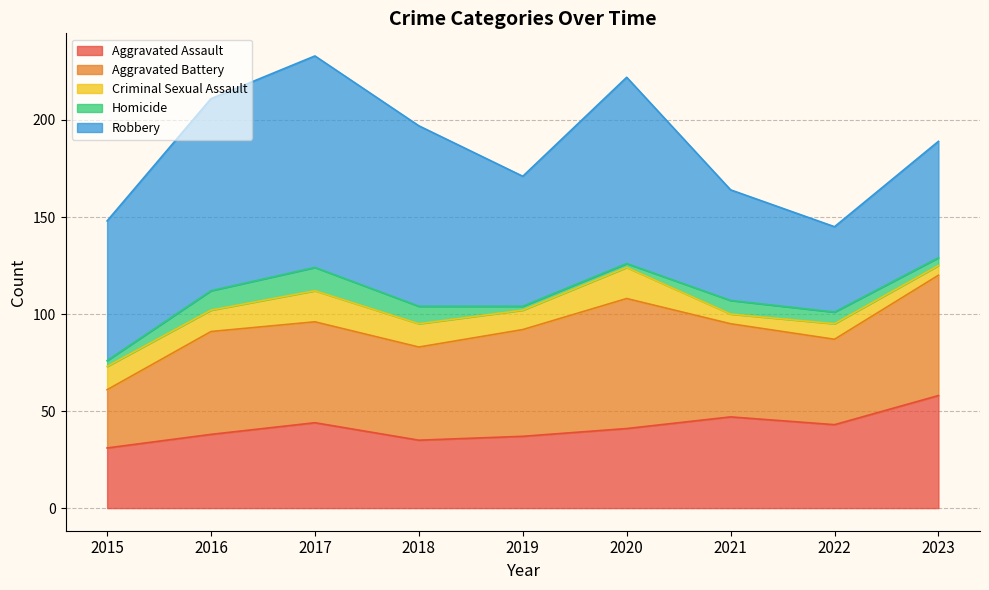

What is the maximum value for Criminal Sexual Assault?

16